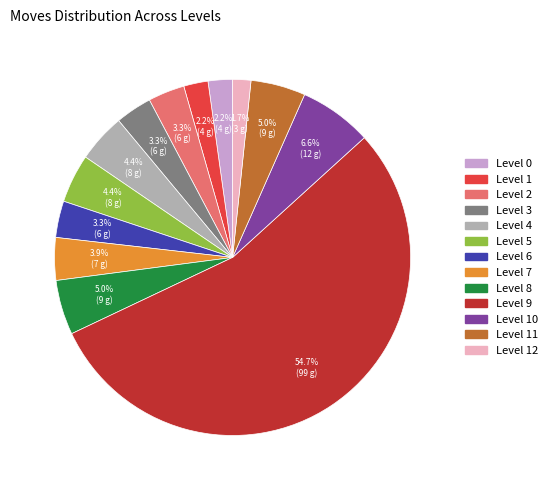

What is the majority slice?

Level 9